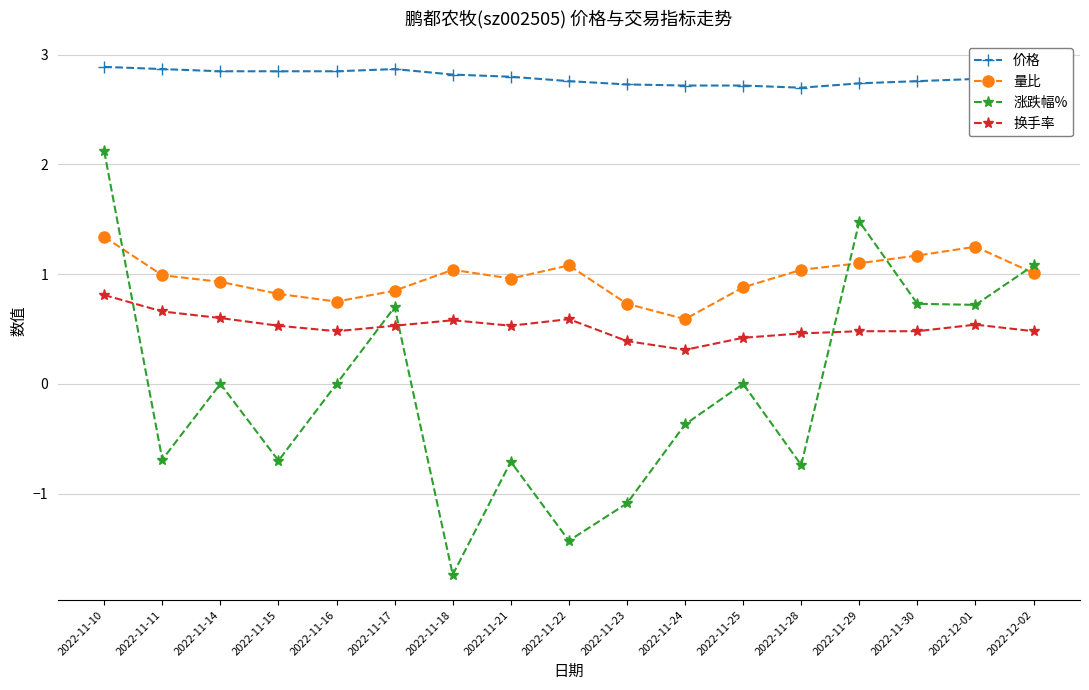

True or false: 涨跌幅% has more than 0 points higher than both neighbors.

True